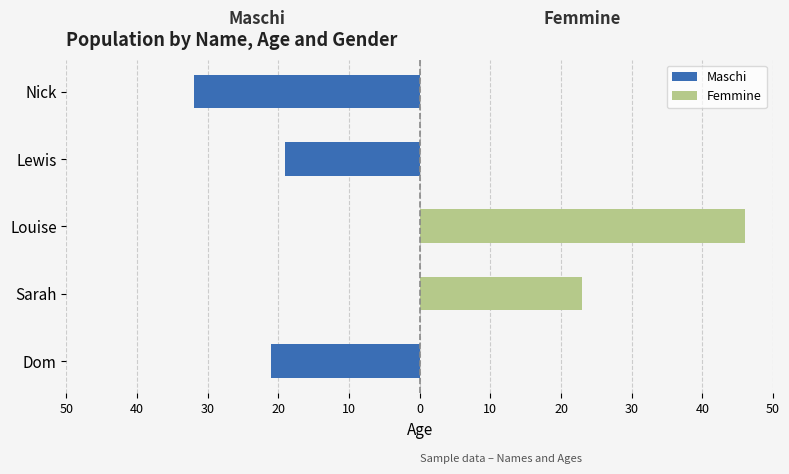

How many groups of bars are there?

5